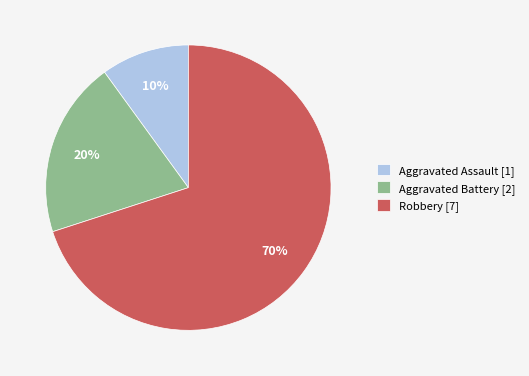

To the nearest percent, what percentage of the pie is Robbery?

70%